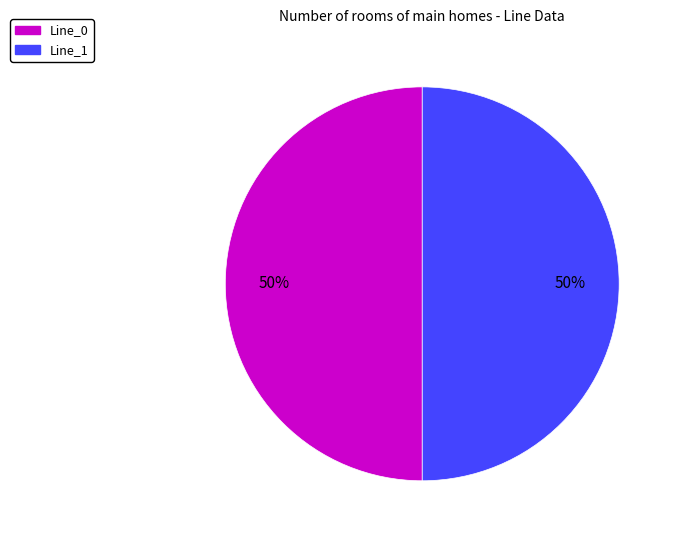

How many slices are in this pie chart?

2